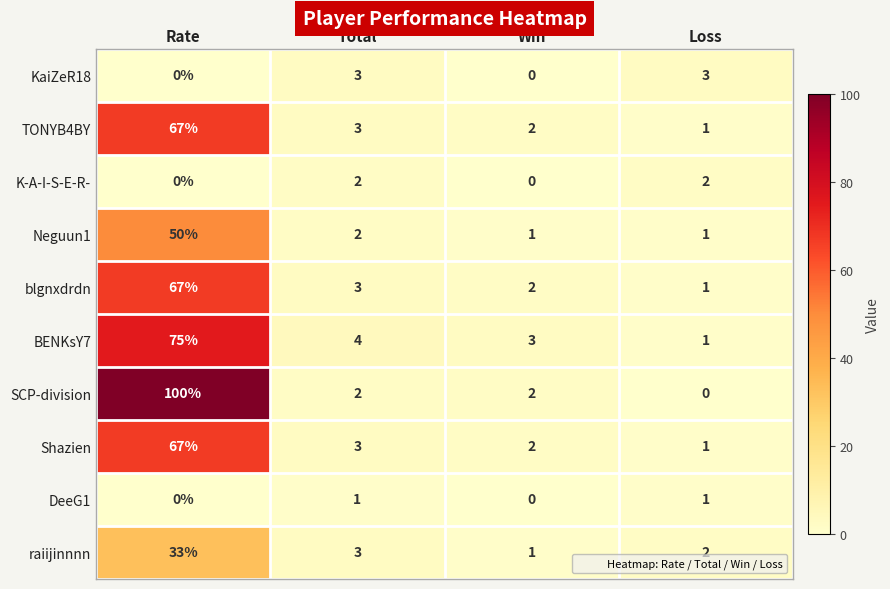

At which category does the chart reach its peak across all series?

Rate